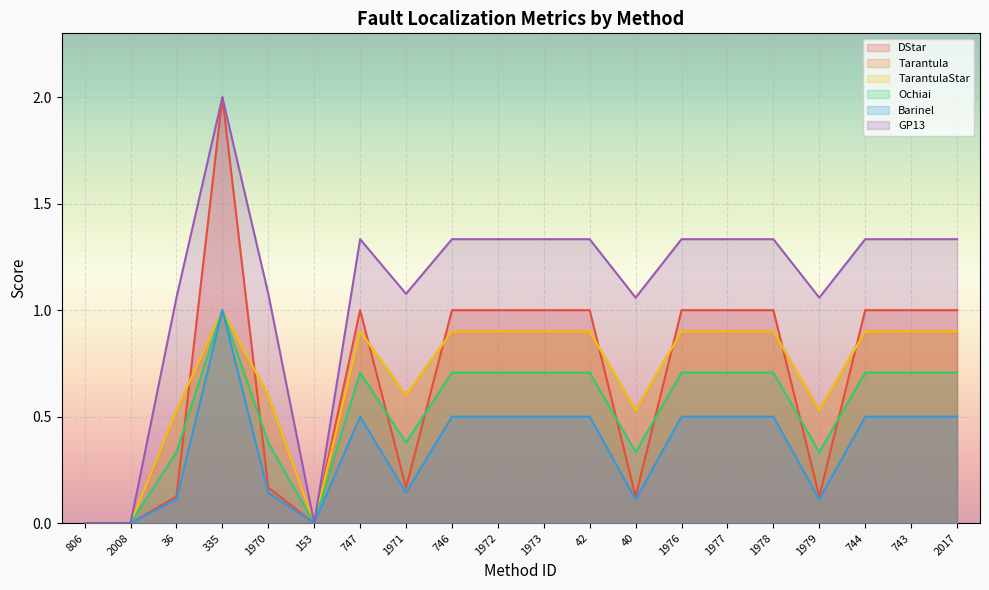

True or false: DStar has more than 0 points higher than both neighbors.

True